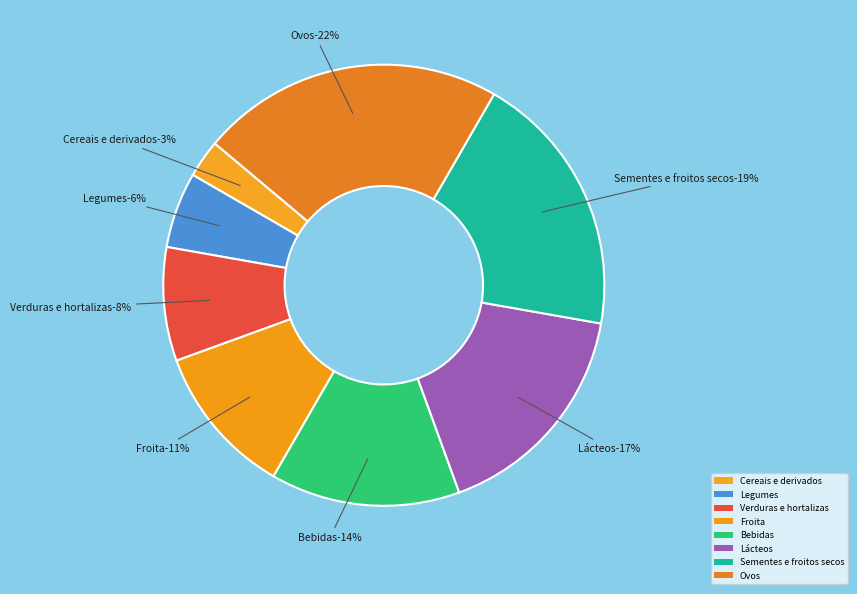

What is the largest slice in the pie chart?

Ovos